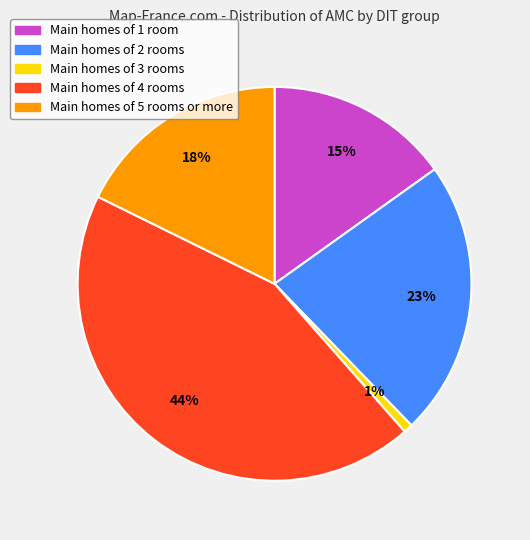

How many slices are in this pie chart?

5